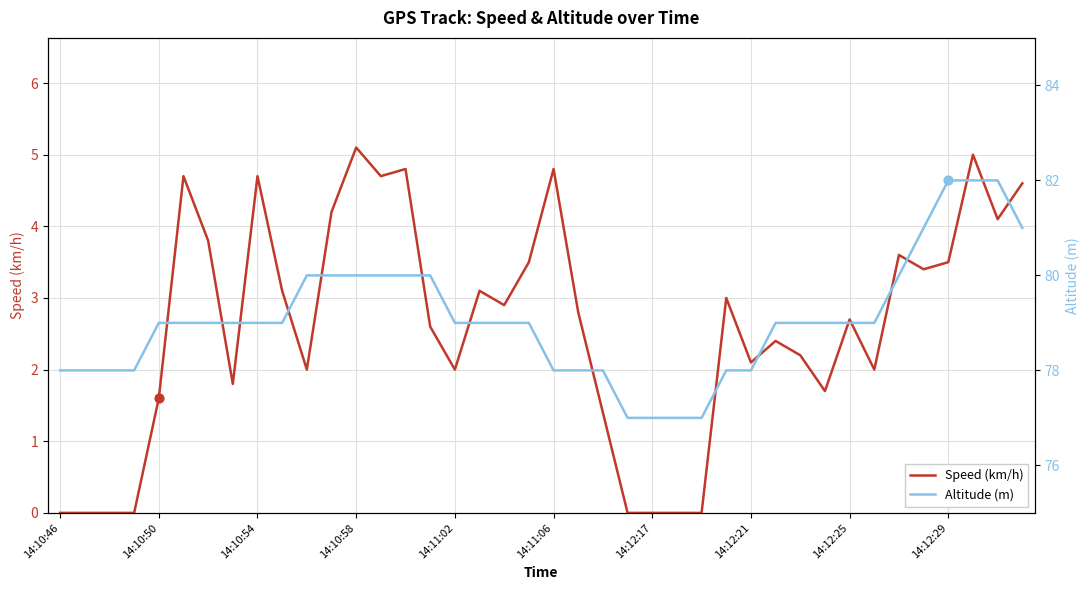

At which category is the sum across all series the highest?

37